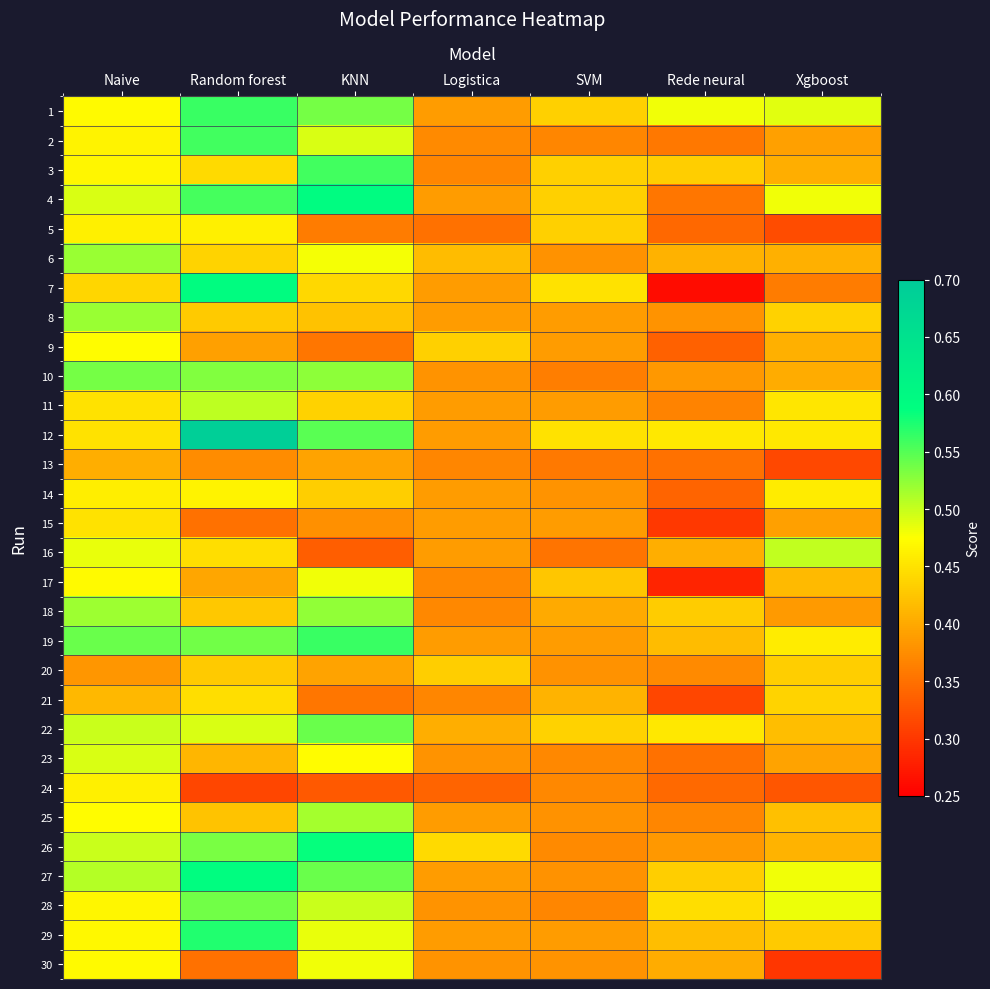

What is the total value across all series at Logistica?

11.6